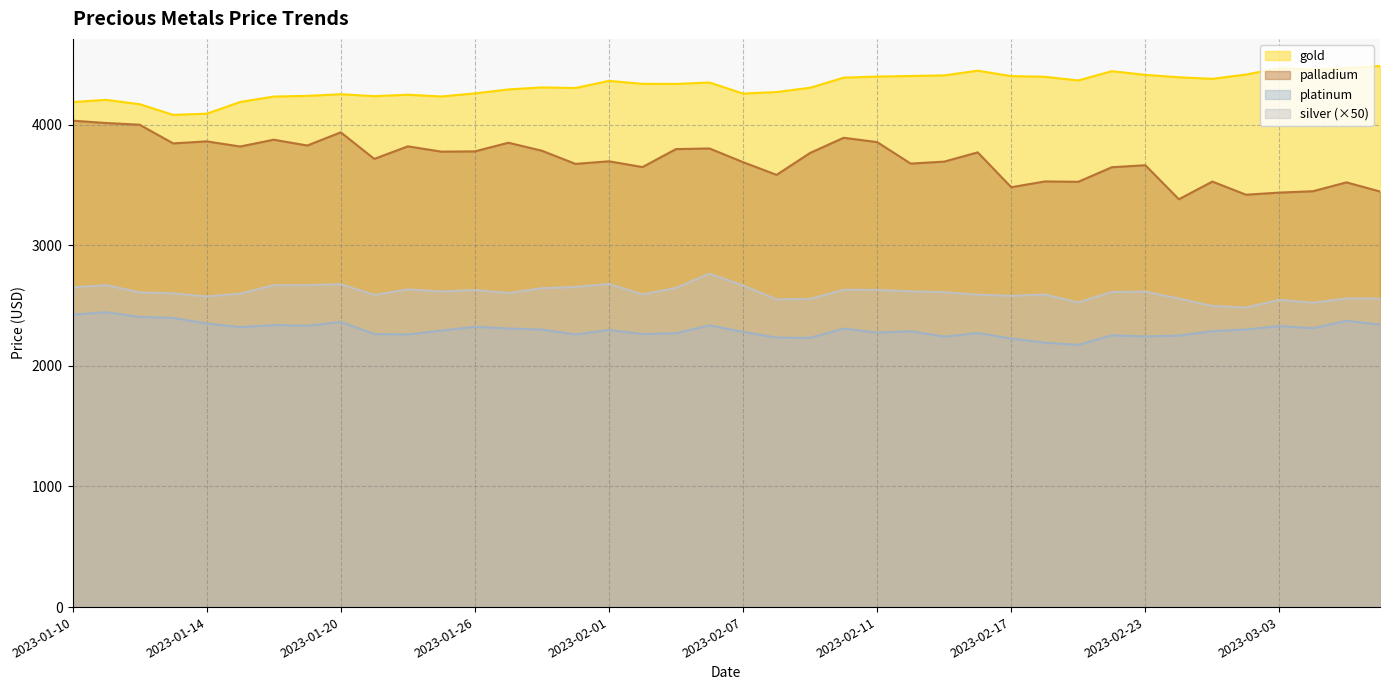

True or false: palladium and platinum intersect in this chart.

False